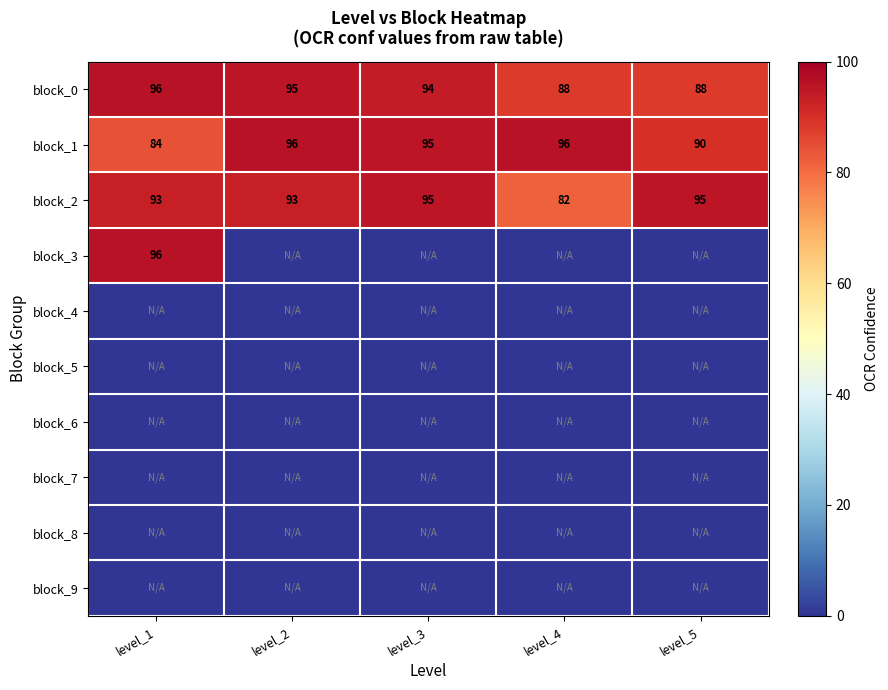

True or false: block_0 has a value of 94 at level_3.

True